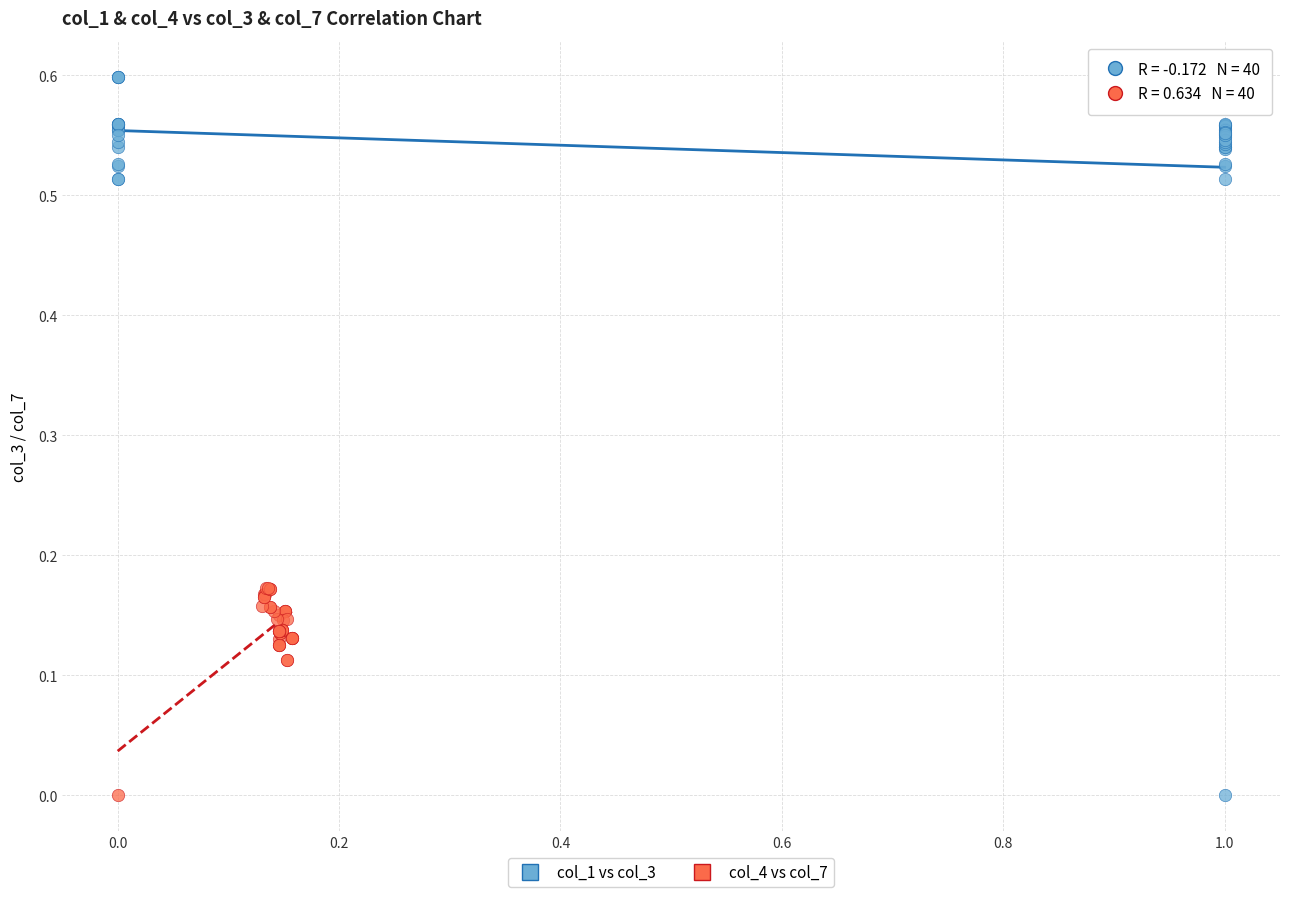

What are all the series names shown in the legend?

col_1 vs col_3, col_4 vs col_7